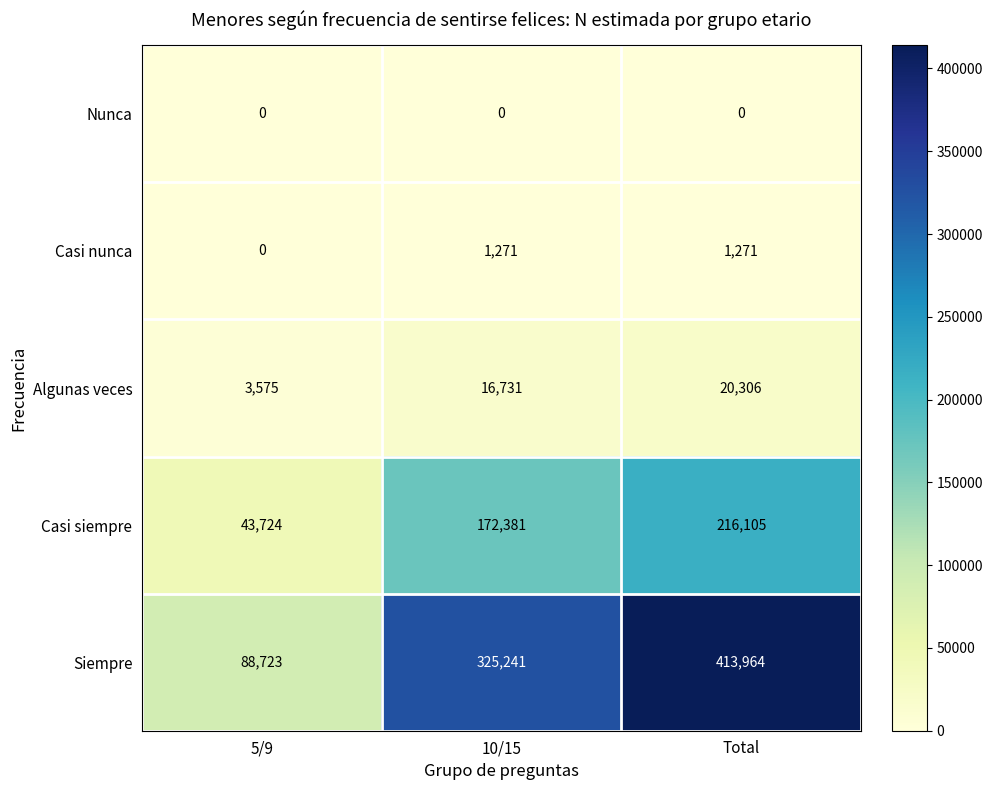

Count the number of data series in this chart.

5